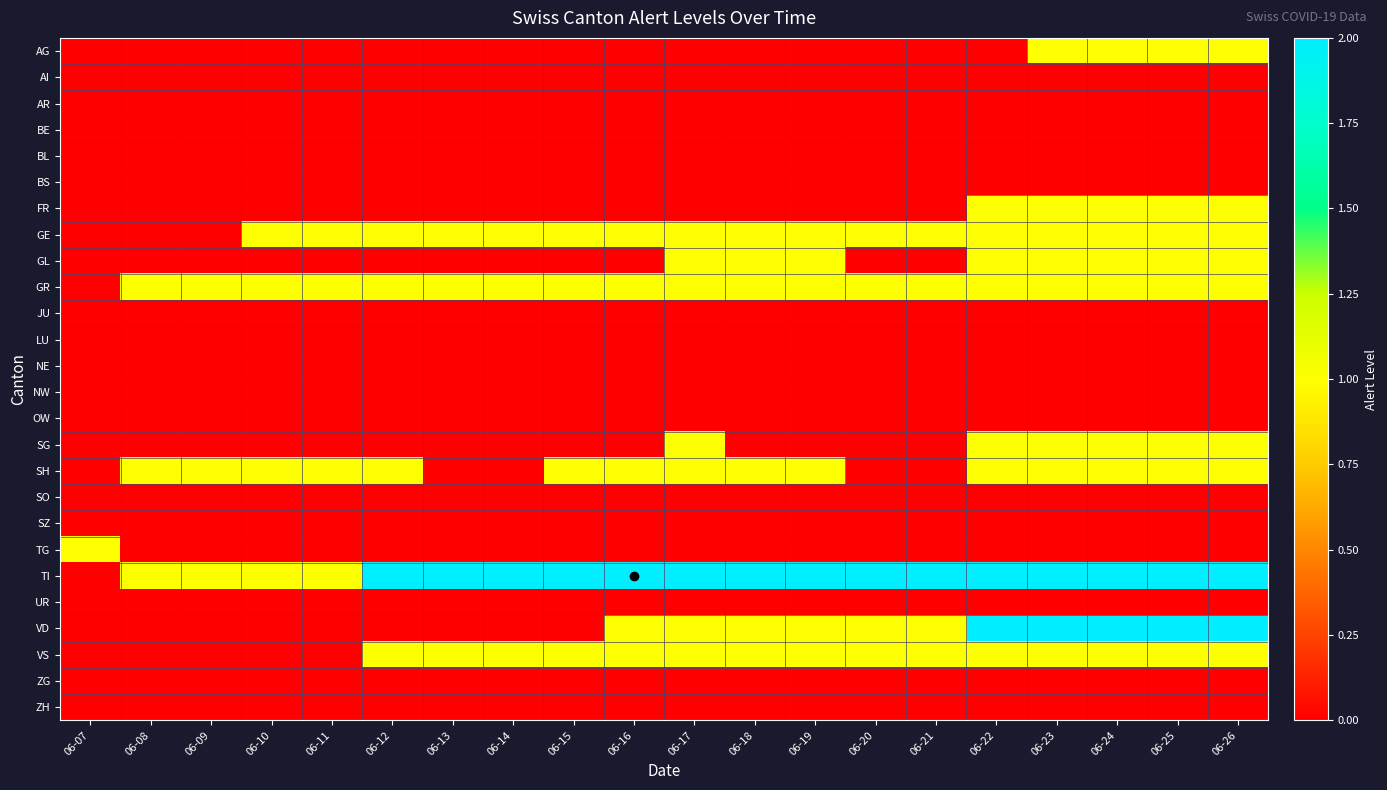

Reading right to left, what are all the values shown in this chart?

AG: 06-26=1	06-25=1	06-24=1	06-23=1	06-22=0	06-21=0	06-20=0	06-19=0	06-18=0	06-17=0	06-16=0	06-15=0	06-14=0	06-13=0	06-12=0	06-11=0	06-10=0	06-09=0	06-08=0	06-07=0
AI: 06-26=0	06-25=0	06-24=0	06-23=0	06-22=0	06-21=0	06-20=0	06-19=0	06-18=0	06-17=0	06-16=0	06-15=0	06-14=0	06-13=0	06-12=0	06-11=0	06-10=0	06-09=0	06-08=0	06-07=0
AR: 06-26=0	06-25=0	06-24=0	06-23=0	06-22=0	06-21=0	06-20=0	06-19=0	06-18=0	06-17=0	06-16=0	06-15=0	06-14=0	06-13=0	06-12=0	06-11=0	06-10=0	06-09=0	06-08=0	06-07=0
BE: 06-26=0	06-25=0	06-24=0	06-23=0	06-22=0	06-21=0	06-20=0	06-19=0	06-18=0	06-17=0	06-16=0	06-15=0	06-14=0	06-13=0	06-12=0	06-11=0	06-10=0	06-09=0	06-08=0	06-07=0
BL: 06-26=0	06-25=0	06-24=0	06-23=0	06-22=0	06-21=0	06-20=0	06-19=0	06-18=0	06-17=0	06-16=0	06-15=0	06-14=0	06-13=0	06-12=0	06-11=0	06-10=0	06-09=0	06-08=0	06-07=0
BS: 06-26=0	06-25=0	06-24=0	06-23=0	06-22=0	06-21=0	06-20=0	06-19=0	06-18=0	06-17=0	06-16=0	06-15=0	06-14=0	06-13=0	06-12=0	06-11=0	06-10=0	06-09=0	06-08=0	06-07=0
FR: 06-26=1	06-25=1	06-24=1	06-23=1	06-22=1	06-21=0	06-20=0	06-19=0	06-18=0	06-17=0	06-16=0	06-15=0	06-14=0	06-13=0	06-12=0	06-11=0	06-10=0	06-09=0	06-08=0	06-07=0
GE: 06-26=1	06-25=1	06-24=1	06-23=1	06-22=1	06-21=1	06-20=1	06-19=1	06-18=1	06-17=1	06-16=1	06-15=1	06-14=1	06-13=1	06-12=1	06-11=1	06-10=1	06-09=0	06-08=0	06-07=0
GL: 06-26=1	06-25=1	06-24=1	06-23=1	06-22=1	06-21=0	06-20=0	06-19=1	06-18=1	06-17=1	06-16=0	06-15=0	06-14=0	06-13=0	06-12=0	06-11=0	06-10=0	06-09=0	06-08=0	06-07=0
GR: 06-26=1	06-25=1	06-24=1	06-23=1	06-22=1	06-21=1	06-20=1	06-19=1	06-18=1	06-17=1	06-16=1	06-15=1	06-14=1	06-13=1	06-12=1	06-11=1	06-10=1	06-09=1	06-08=1	06-07=0
JU: 06-26=0	06-25=0	06-24=0	06-23=0	06-22=0	06-21=0	06-20=0	06-19=0	06-18=0	06-17=0	06-16=0	06-15=0	06-14=0	06-13=0	06-12=0	06-11=0	06-10=0	06-09=0	06-08=0	06-07=0
LU: 06-26=0	06-25=0	06-24=0	06-23=0	06-22=0	06-21=0	06-20=0	06-19=0	06-18=0	06-17=0	06-16=0	06-15=0	06-14=0	06-13=0	06-12=0	06-11=0	06-10=0	06-09=0	06-08=0	06-07=0
NE: 06-26=0	06-25=0	06-24=0	06-23=0	06-22=0	06-21=0	06-20=0	06-19=0	06-18=0	06-17=0	06-16=0	06-15=0	06-14=0	06-13=0	06-12=0	06-11=0	06-10=0	06-09=0	06-08=0	06-07=0
NW: 06-26=0	06-25=0	06-24=0	06-23=0	06-22=0	06-21=0	06-20=0	06-19=0	06-18=0	06-17=0	06-16=0	06-15=0	06-14=0	06-13=0	06-12=0	06-11=0	06-10=0	06-09=0	06-08=0	06-07=0
OW: 06-26=0	06-25=0	06-24=0	06-23=0	06-22=0	06-21=0	06-20=0	06-19=0	06-18=0	06-17=0	06-16=0	06-15=0	06-14=0	06-13=0	06-12=0	06-11=0	06-10=0	06-09=0	06-08=0	06-07=0
SG: 06-26=1	06-25=1	06-24=1	06-23=1	06-22=1	06-21=0	06-20=0	06-19=0	06-18=0	06-17=1	06-16=0	06-15=0	06-14=0	06-13=0	06-12=0	06-11=0	06-10=0	06-09=0	06-08=0	06-07=0
SH: 06-26=1	06-25=1	06-24=1	06-23=1	06-22=1	06-21=0	06-20=0	06-19=1	06-18=1	06-17=1	06-16=1	06-15=1	06-14=0	06-13=0	06-12=1	06-11=1	06-10=1	06-09=1	06-08=1	06-07=0
SO: 06-26=0	06-25=0	06-24=0	06-23=0	06-22=0	06-21=0	06-20=0	06-19=0	06-18=0	06-17=0	06-16=0	06-15=0	06-14=0	06-13=0	06-12=0	06-11=0	06-10=0	06-09=0	06-08=0	06-07=0
SZ: 06-26=0	06-25=0	06-24=0	06-23=0	06-22=0	06-21=0	06-20=0	06-19=0	06-18=0	06-17=0	06-16=0	06-15=0	06-14=0	06-13=0	06-12=0	06-11=0	06-10=0	06-09=0	06-08=0	06-07=0
TG: 06-26=0	06-25=0	06-24=0	06-23=0	06-22=0	06-21=0	06-20=0	06-19=0	06-18=0	06-17=0	06-16=0	06-15=0	06-14=0	06-13=0	06-12=0	06-11=0	06-10=0	06-09=0	06-08=0	06-07=1
TI: 06-26=2	06-25=2	06-24=2	06-23=2	06-22=2	06-21=2	06-20=2	06-19=2	06-18=2	06-17=2	06-16=2	06-15=2	06-14=2	06-13=2	06-12=2	06-11=1	06-10=1	06-09=1	06-08=1	06-07=0
UR: 06-26=0	06-25=0	06-24=0	06-23=0	06-22=0	06-21=0	06-20=0	06-19=0	06-18=0	06-17=0	06-16=0	06-15=0	06-14=0	06-13=0	06-12=0	06-11=0	06-10=0	06-09=0	06-08=0	06-07=0
VD: 06-26=2	06-25=2	06-24=2	06-23=2	06-22=2	06-21=1	06-20=1	06-19=1	06-18=1	06-17=1	06-16=1	06-15=0	06-14=0	06-13=0	06-12=0	06-11=0	06-10=0	06-09=0	06-08=0	06-07=0
VS: 06-26=1	06-25=1	06-24=1	06-23=1	06-22=1	06-21=1	06-20=1	06-19=1	06-18=1	06-17=1	06-16=1	06-15=1	06-14=1	06-13=1	06-12=1	06-11=0	06-10=0	06-09=0	06-08=0	06-07=0
ZG: 06-26=0	06-25=0	06-24=0	06-23=0	06-22=0	06-21=0	06-20=0	06-19=0	06-18=0	06-17=0	06-16=0	06-15=0	06-14=0	06-13=0	06-12=0	06-11=0	06-10=0	06-09=0	06-08=0	06-07=0
ZH: 06-26=0	06-25=0	06-24=0	06-23=0	06-22=0	06-21=0	06-20=0	06-19=0	06-18=0	06-17=0	06-16=0	06-15=0	06-14=0	06-13=0	06-12=0	06-11=0	06-10=0	06-09=0	06-08=0	06-07=0